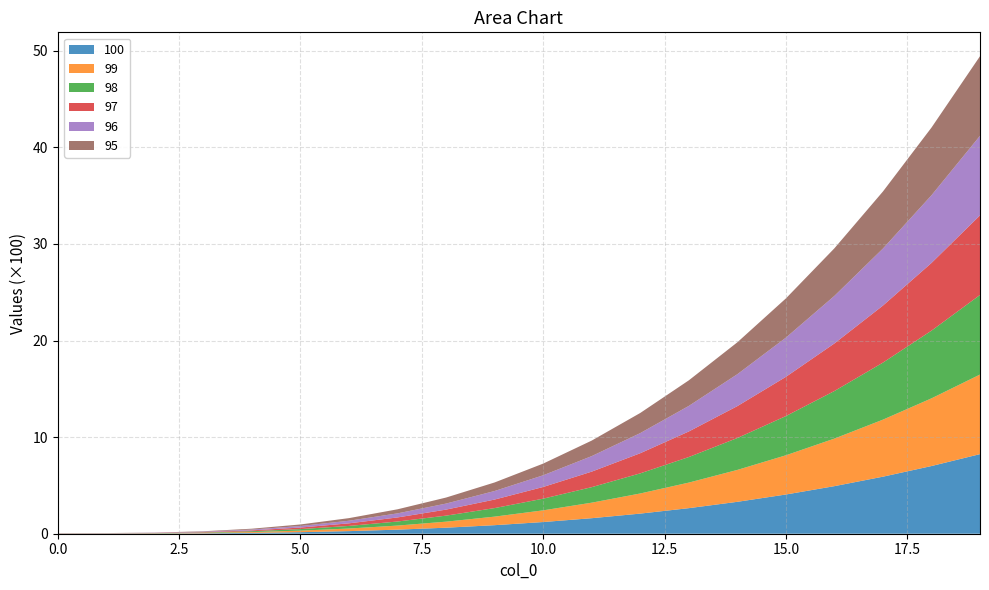

Reading left to right, list all the values displayed in this chart.

100: 0=1.0	1=1.1	2=2.0	3=4.2	4=8.7	5=16.0	6=26.9	7=42.2	8=62.4	9=88.5	10=121.0	11=160.7	12=208.4	13=264.6	14=330.3	15=406.0	16=492.5	17=590.6	18=700.8	19=824.1
99: 0=1.0	1=1.1	2=2.0	3=4.2	4=8.7	5=16.0	6=26.9	7=42.2	8=62.4	9=88.5	10=121.0	11=160.7	12=208.4	13=264.6	14=330.3	15=406.0	16=492.5	17=590.6	18=700.8	19=824.1
98: 0=1.0	1=1.1	2=2.0	3=4.2	4=8.7	5=16.0	6=26.9	7=42.2	8=62.4	9=88.5	10=121.0	11=160.7	12=208.4	13=264.6	14=330.3	15=406.0	16=492.5	17=590.6	18=700.8	19=824.1
97: 0=1.0	1=1.1	2=2.0	3=4.2	4=8.7	5=16.0	6=26.9	7=42.2	8=62.4	9=88.5	10=121.0	11=160.7	12=208.4	13=264.6	14=330.3	15=406.0	16=492.5	17=590.6	18=700.8	19=824.1
96: 0=1.0	1=1.1	2=2.0	3=4.2	4=8.7	5=16.0	6=26.9	7=42.2	8=62.4	9=88.5	10=121.0	11=160.7	12=208.4	13=264.6	14=330.3	15=406.0	16=492.5	17=590.6	18=700.8	19=824.1
95: 0=1.0	1=1.1	2=2.0	3=4.2	4=8.7	5=16.0	6=26.9	7=42.2	8=62.4	9=88.5	10=121.0	11=160.7	12=208.4	13=264.6	14=330.3	15=406.0	16=492.5	17=590.6	18=700.8	19=824.1